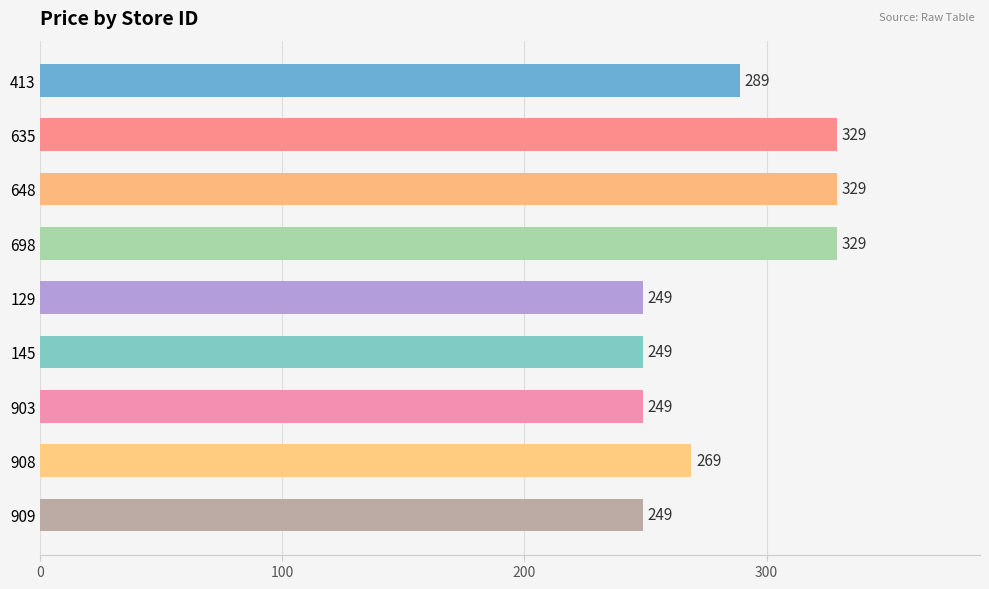

Is it true that the value at 698 is 329?

True